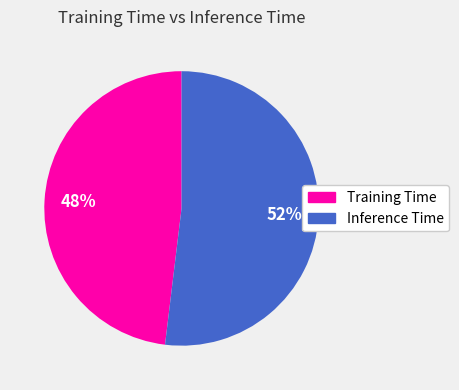

How many slices are in this pie chart?

2